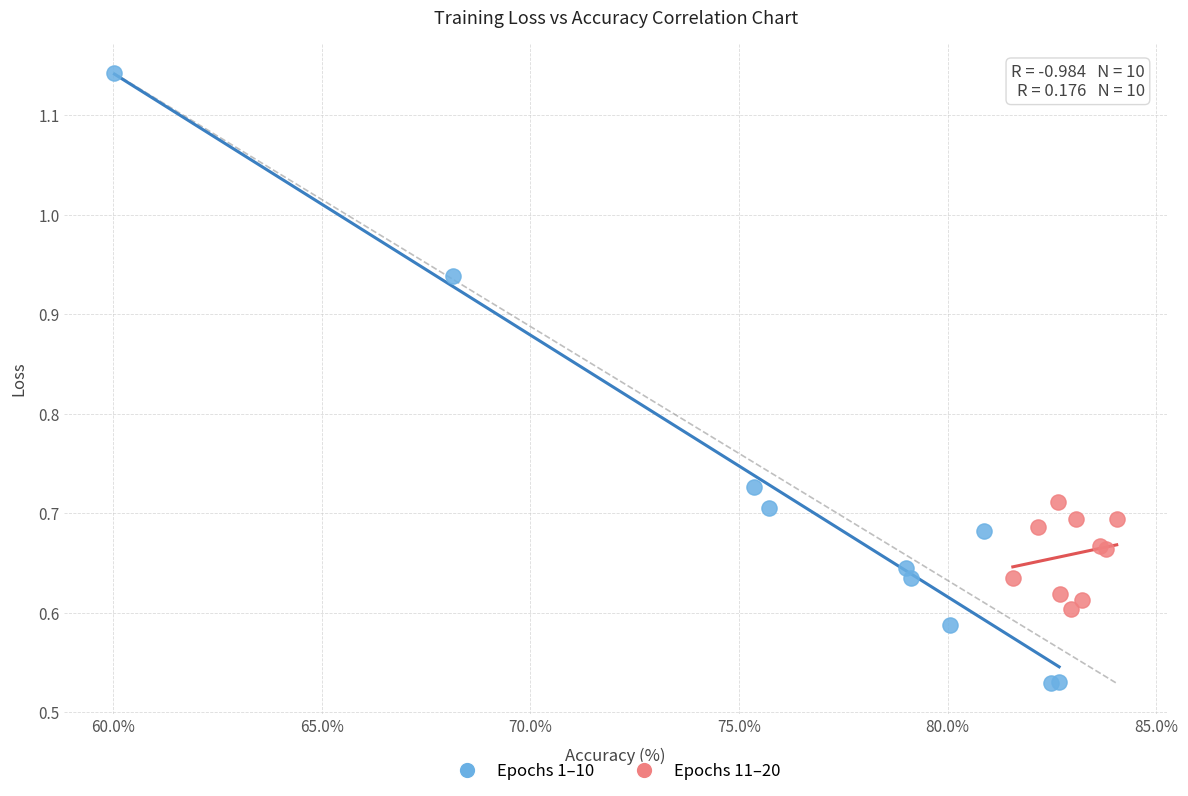

Which series has the largest Y range (max minus min)?

Epochs 1–10